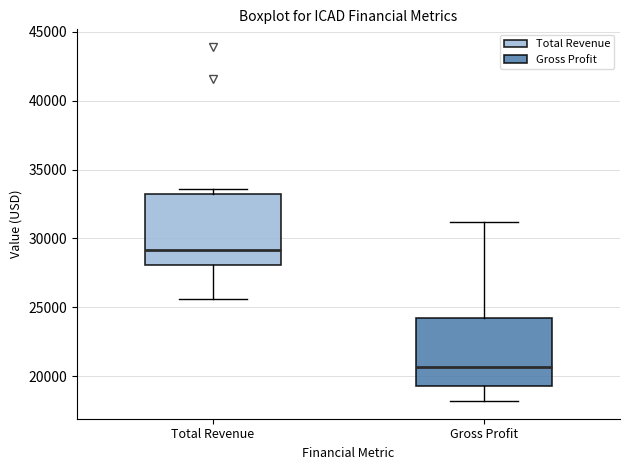

Where is the upper edge of the box for Gross Profit on the y-axis? The values are not printed on the chart, so give them approximately, as read against the axis.

24000